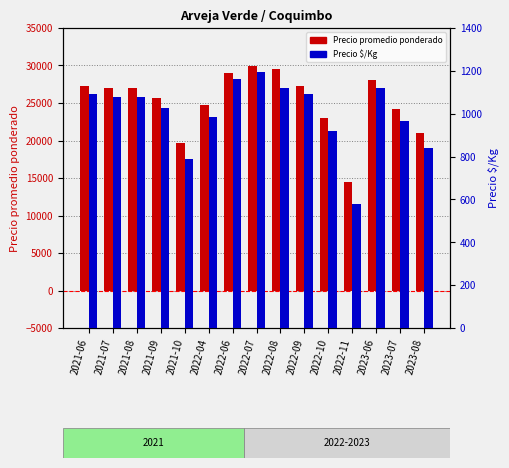

Which series has the largest total across all categories?

Precio promedio ponderado